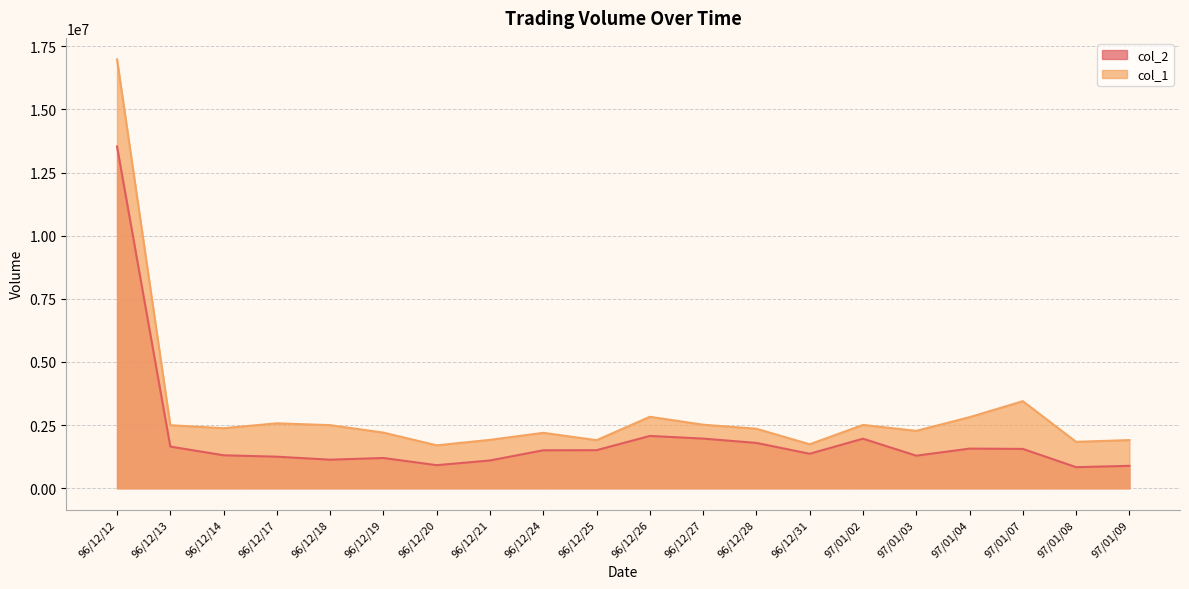

True or false: col_1 has more than 1 points higher than both neighbors.

True